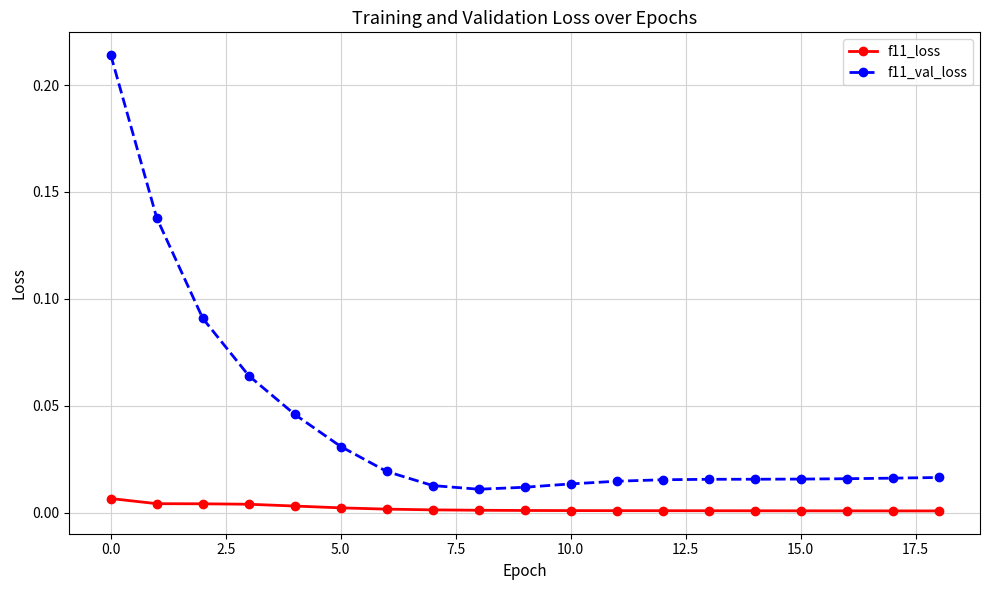

Which series has the largest range (max minus min)?

f11_val_loss